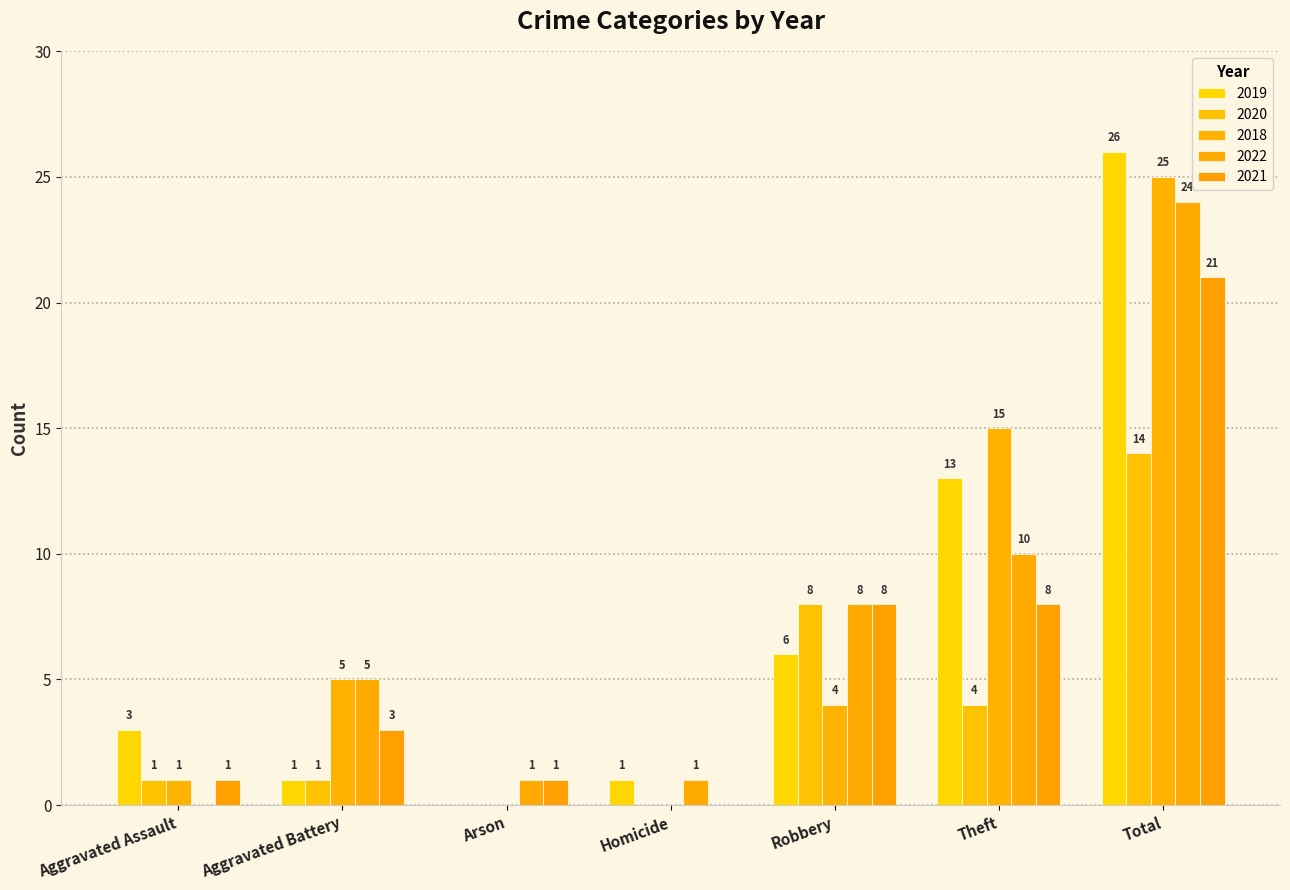

What is the sum of the 2020 values at Aggravated Battery and Aggravated Assault?

2